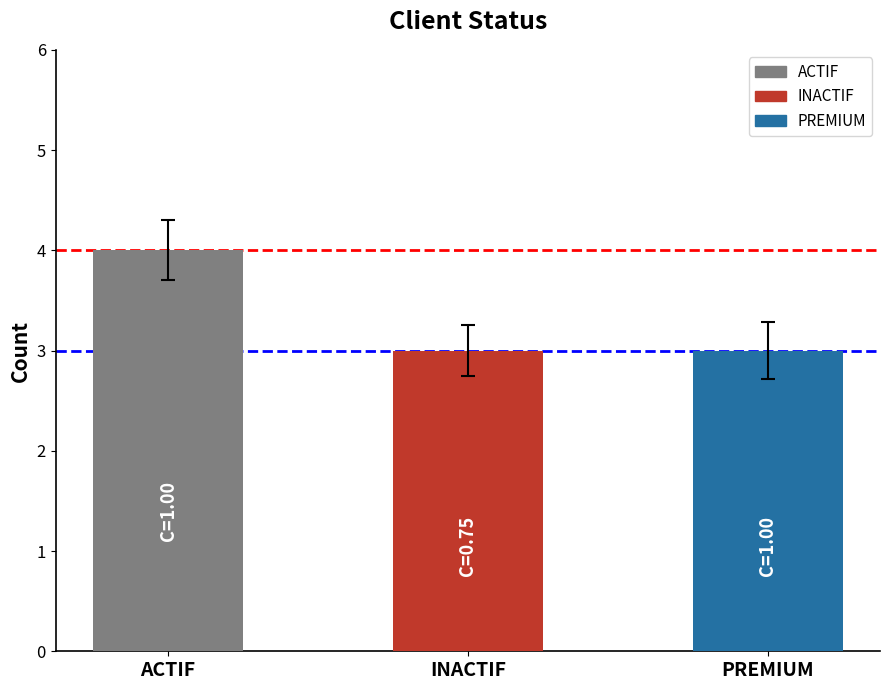

Does the chart contain any negative values?

No